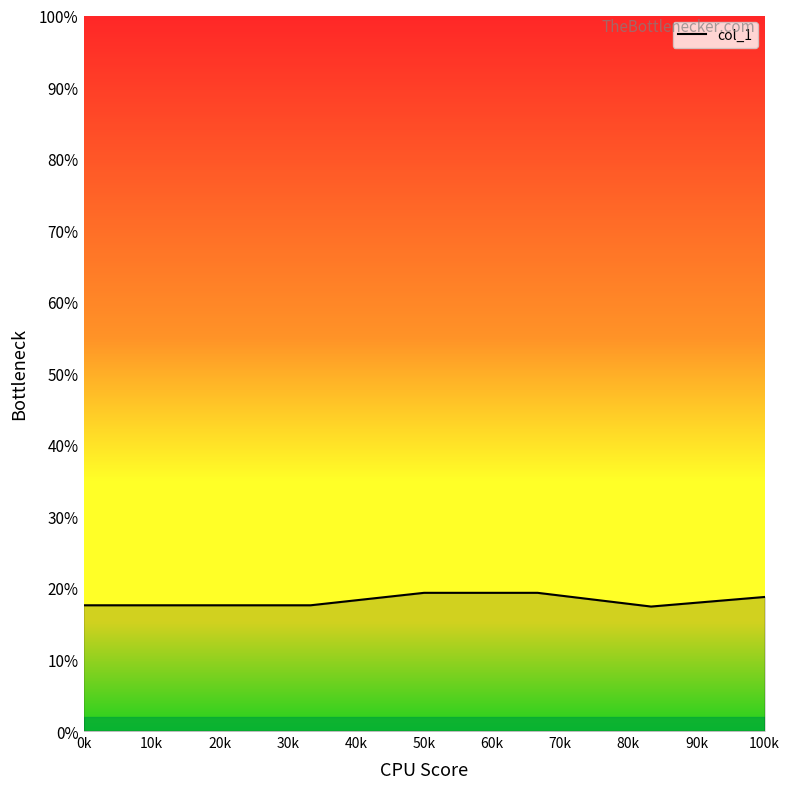

What is the sum of all values?

127.5